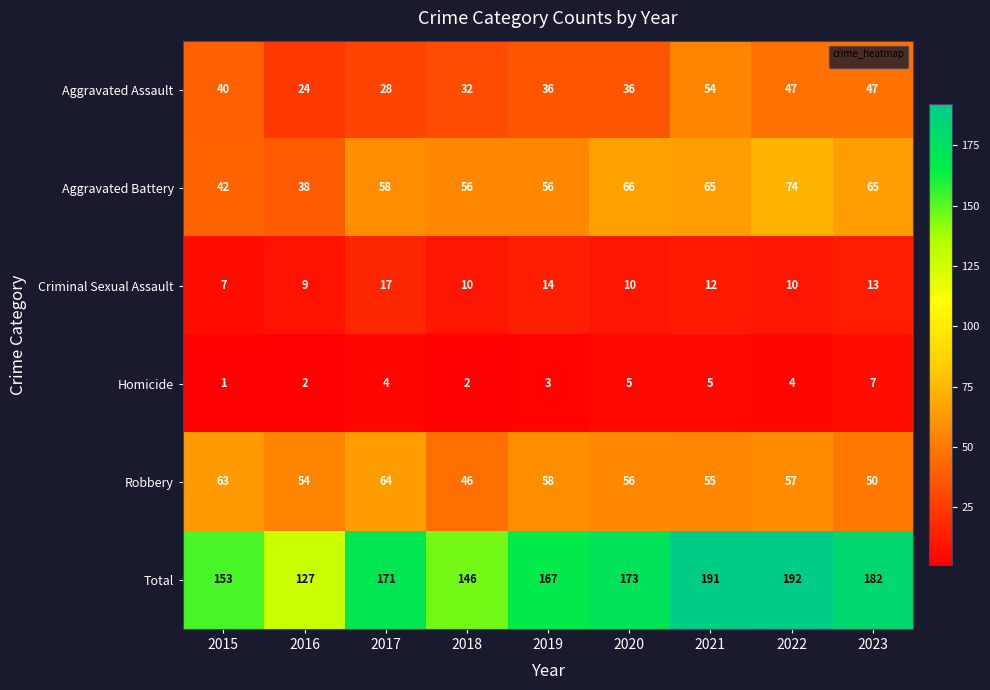

What is the difference between the Total values at 2015 and 2017?

18